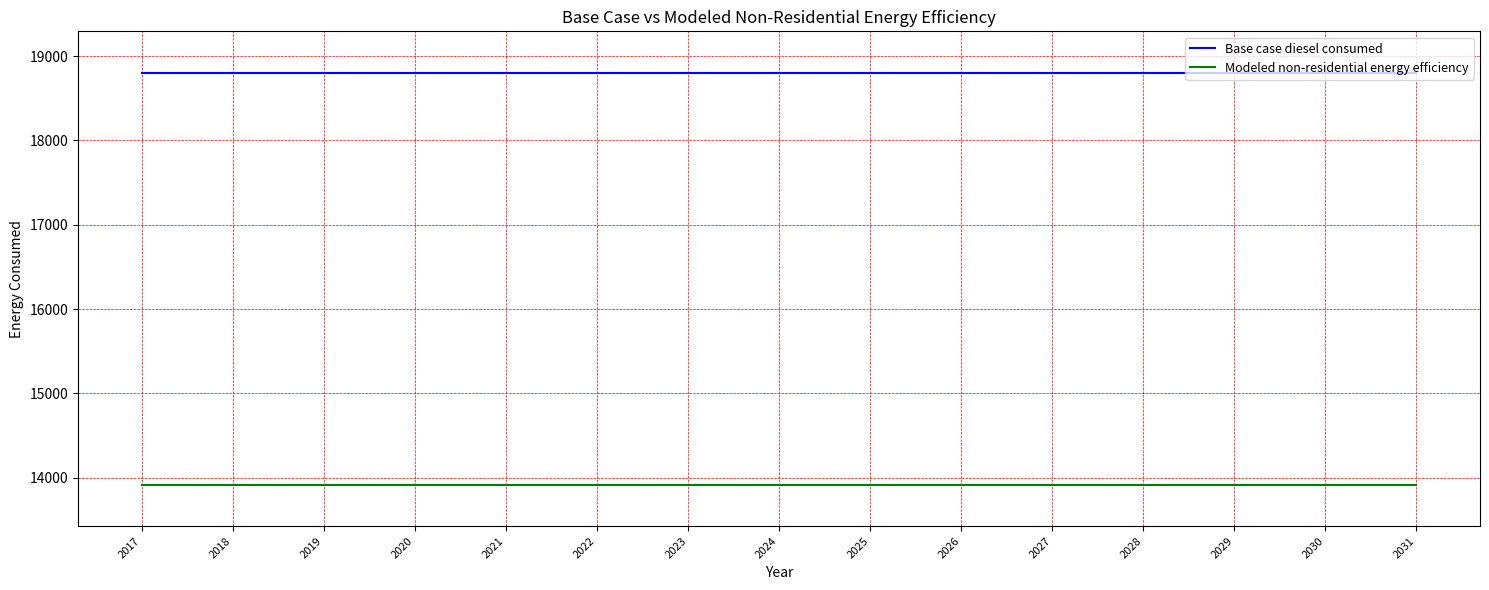

Reading left to right, what are all the values shown in this chart?

Base case diesel consumed: 18804.8	18804.8	18804.8	18804.8	18804.8	18804.8	18804.8	18804.8	18804.8	18804.8	18804.8	18804.8	18804.8	18804.8	18804.8
Modeled non-residential energy efficiency: 13915.5	13915.5	13915.5	13915.5	13915.5	13915.5	13915.5	13915.5	13915.5	13915.5	13915.5	13915.5	13915.5	13915.5	13915.5